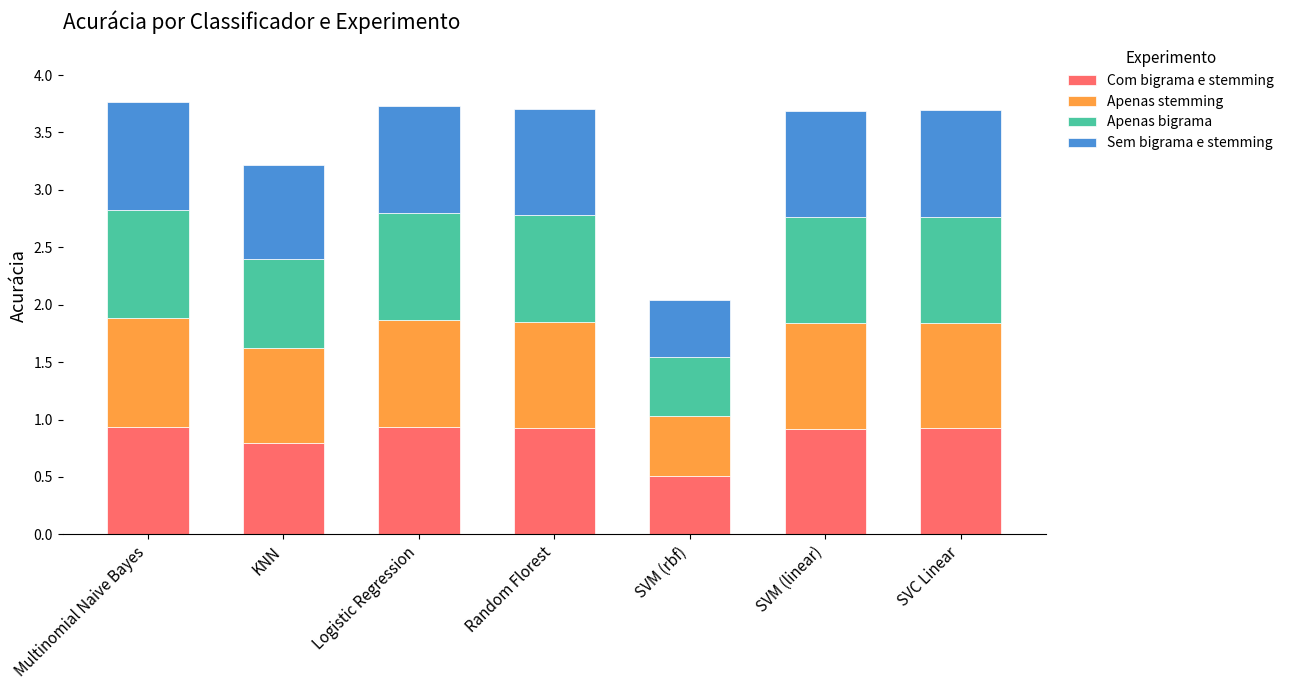

How many Com bigrama e stemming values are between 0 and 1?

7